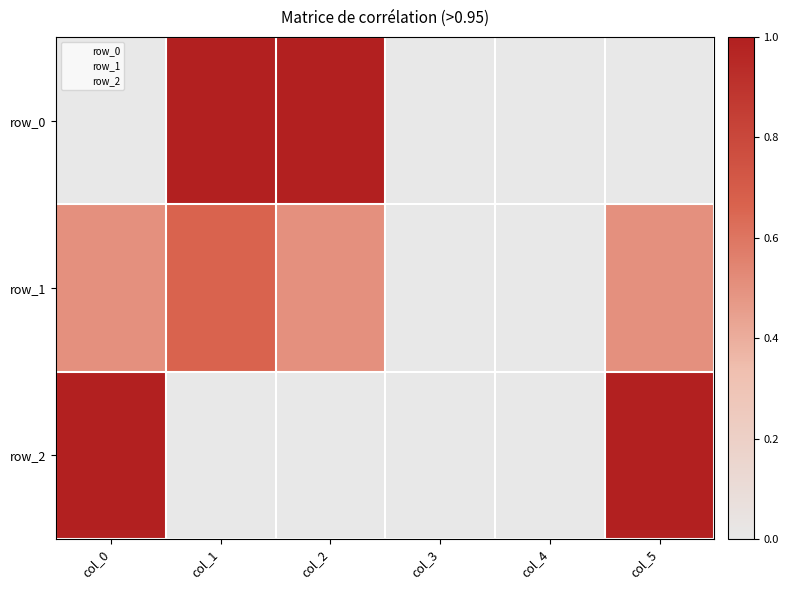

How many positive values does the row_2 series have?

2